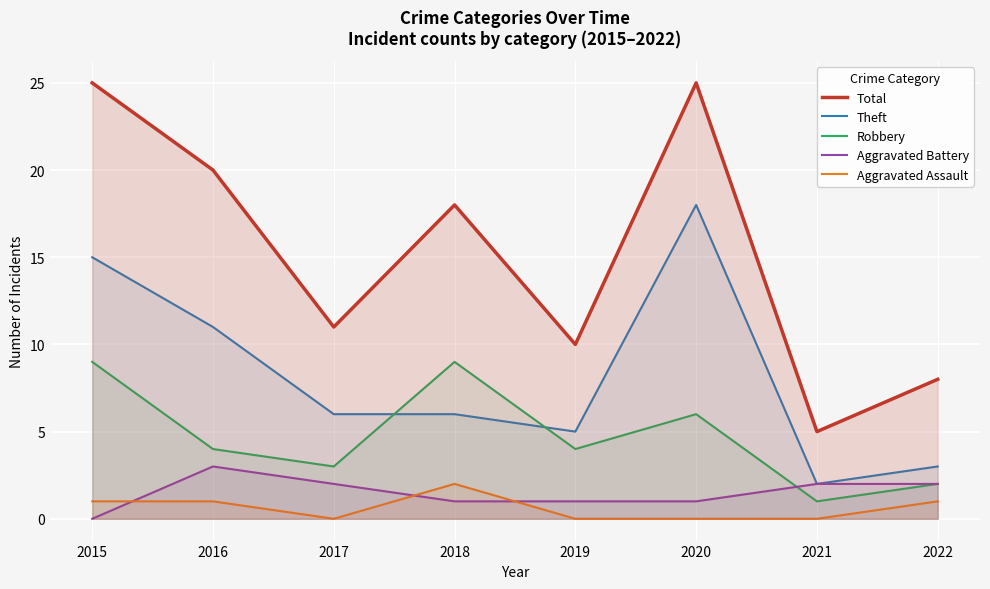

What is the total value across all series at 2018?

36